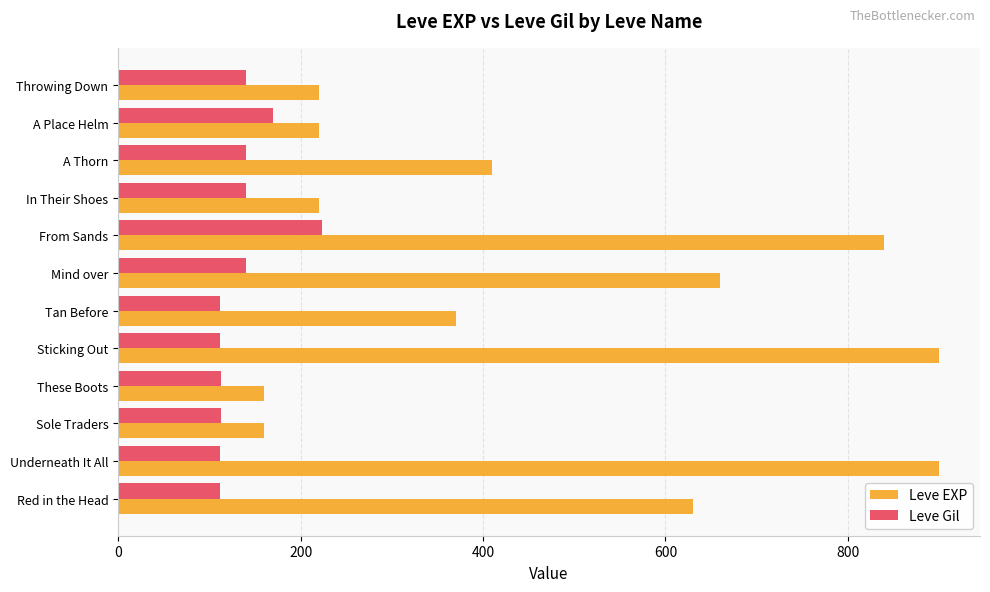

At From Sands, list the series in order from smallest to largest.

Leve Gil, Leve EXP